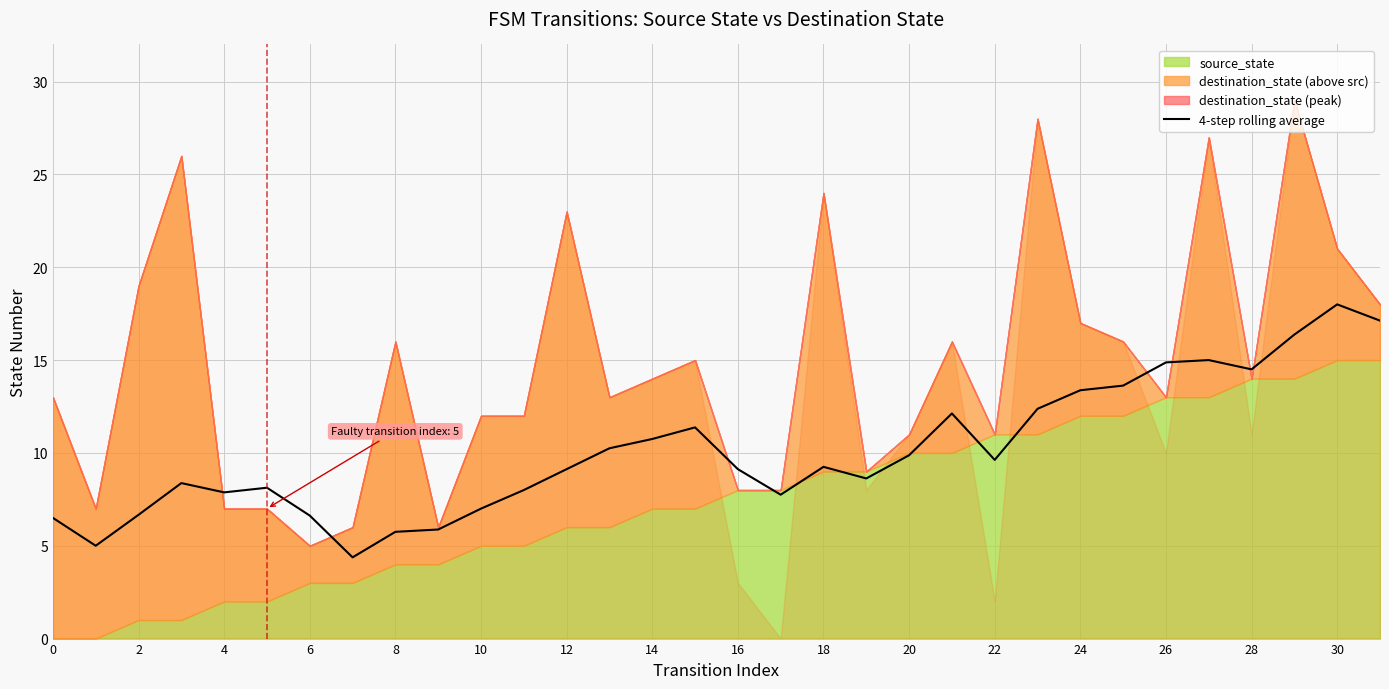

What is the lowest value of the 4-step rolling average series?

4.4